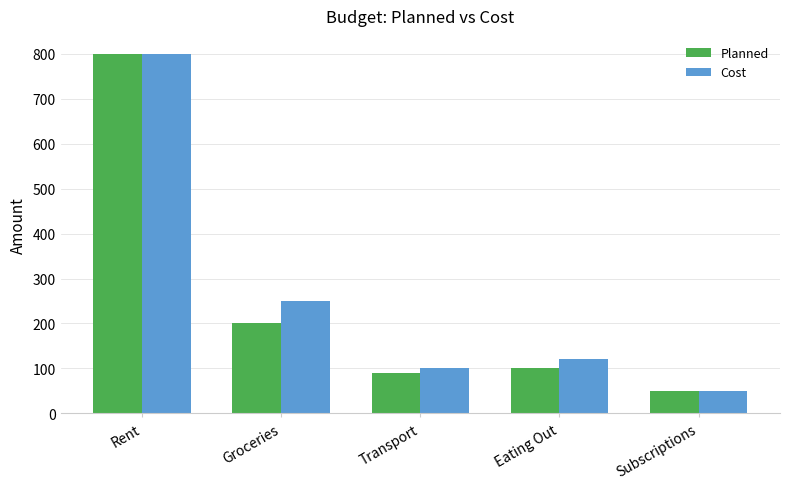

At Eating Out, list the series in order from smallest to largest.

Planned, Cost